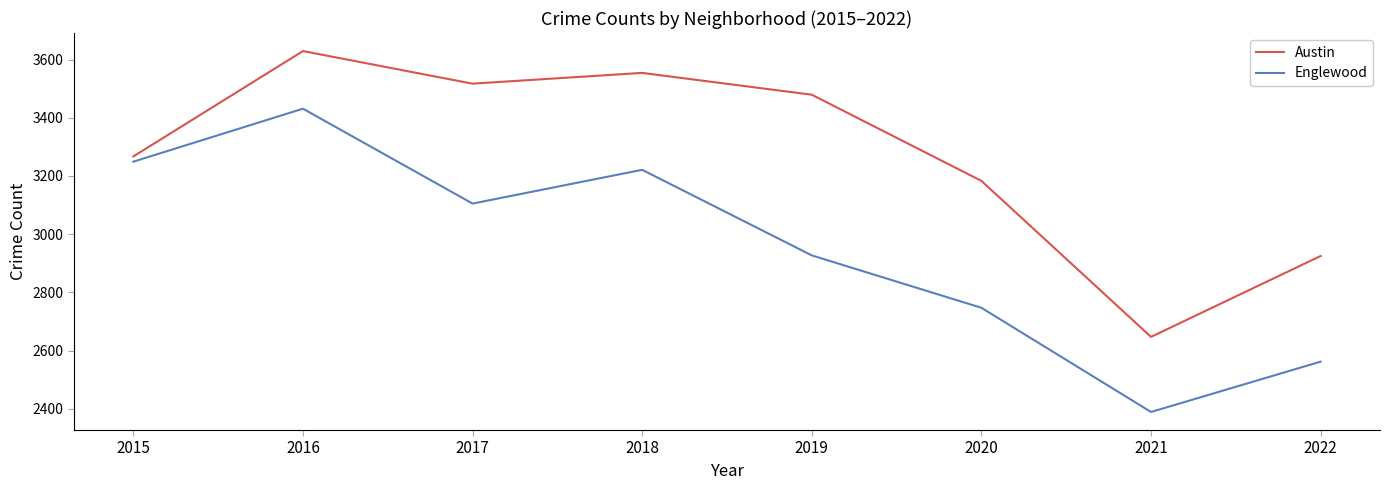

How many values in the Englewood series are below 3105?

4